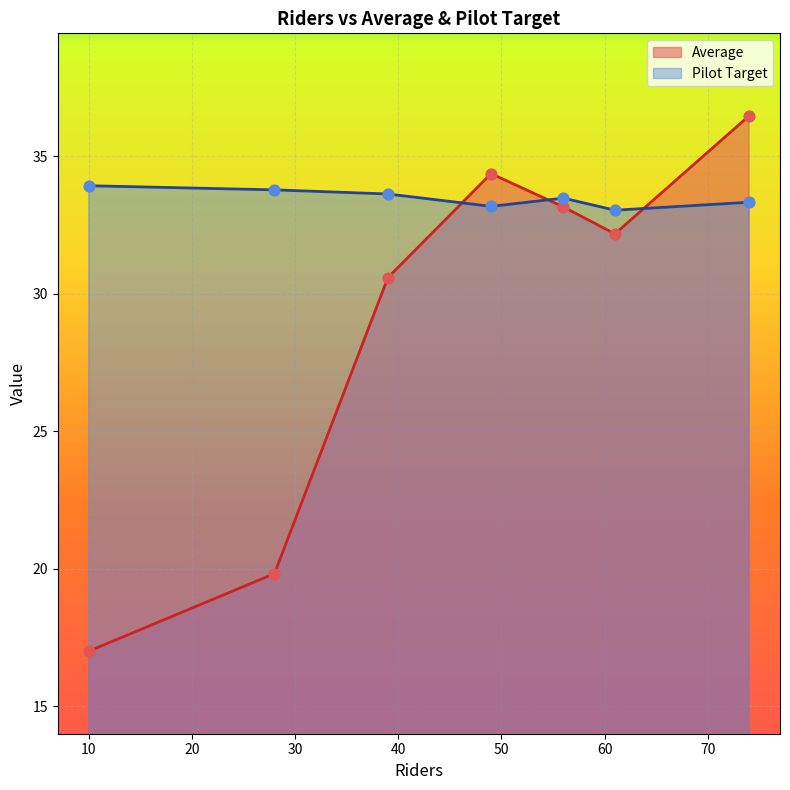

True or false: Average and Pilot Target intersect in this chart.

True